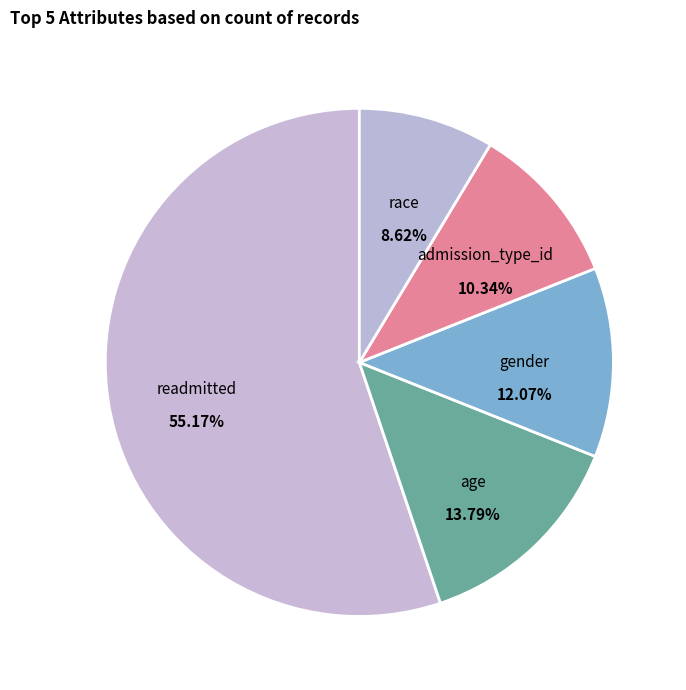

What portion of the pie excludes admission_type_id?

89.7%